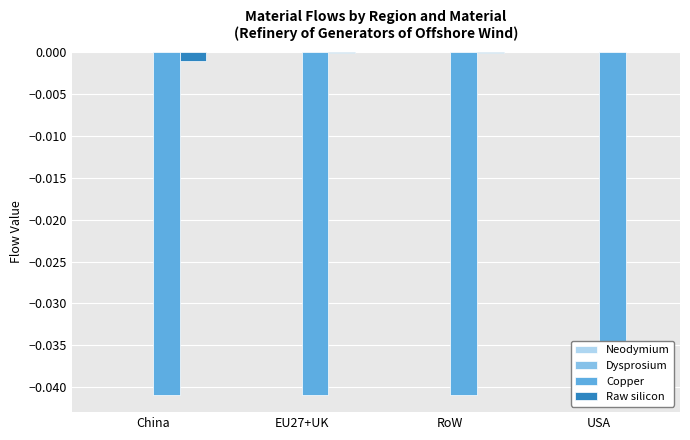

What is the label of the 4th bar from the left?

USA